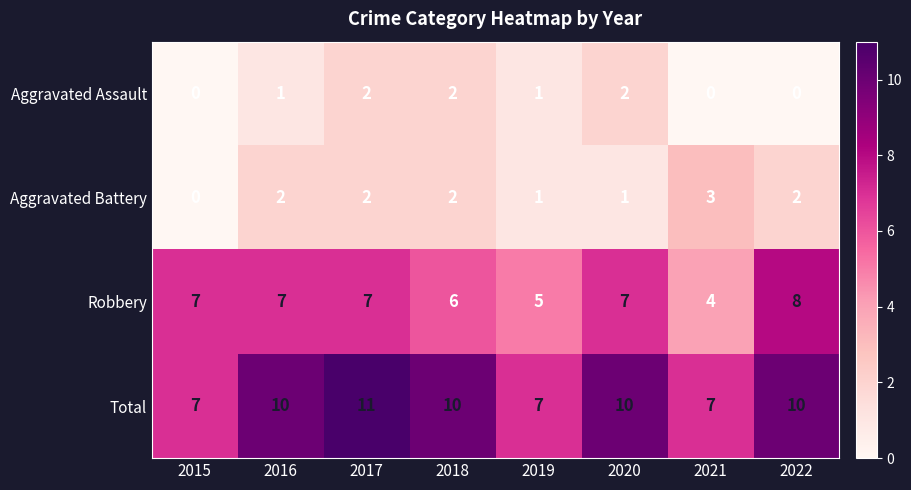

What is the sum of the Robbery values at 2015 and 2021?

11